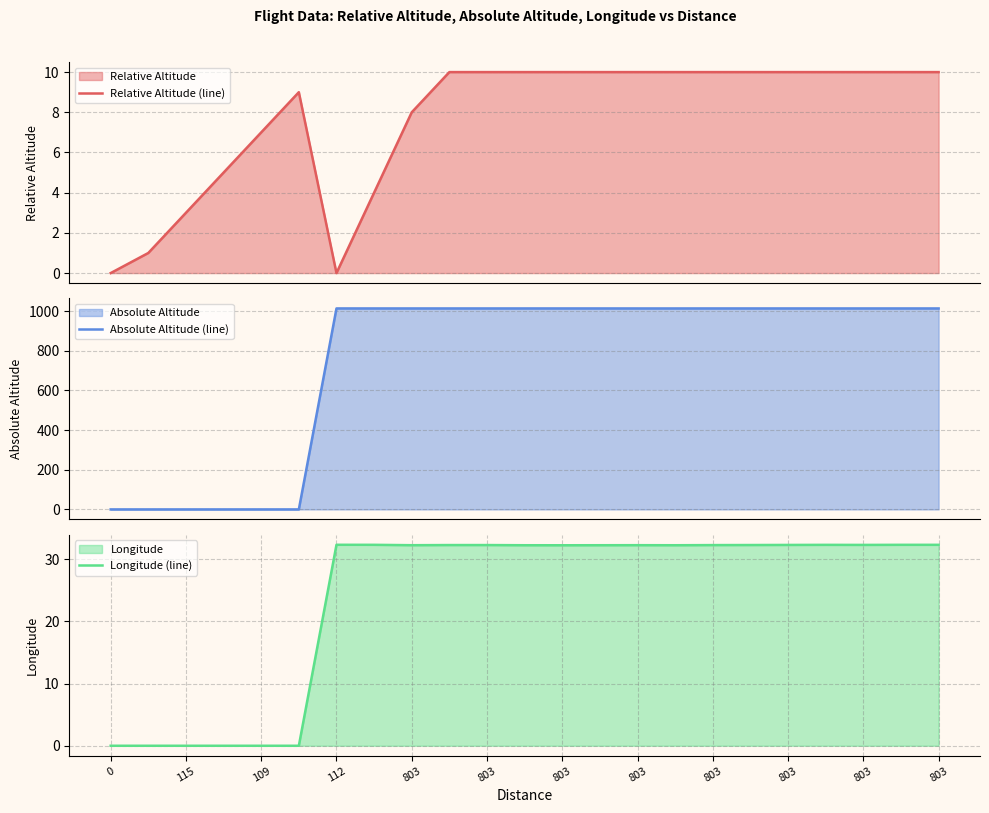

What is the total value across all series at 803?

1053.7